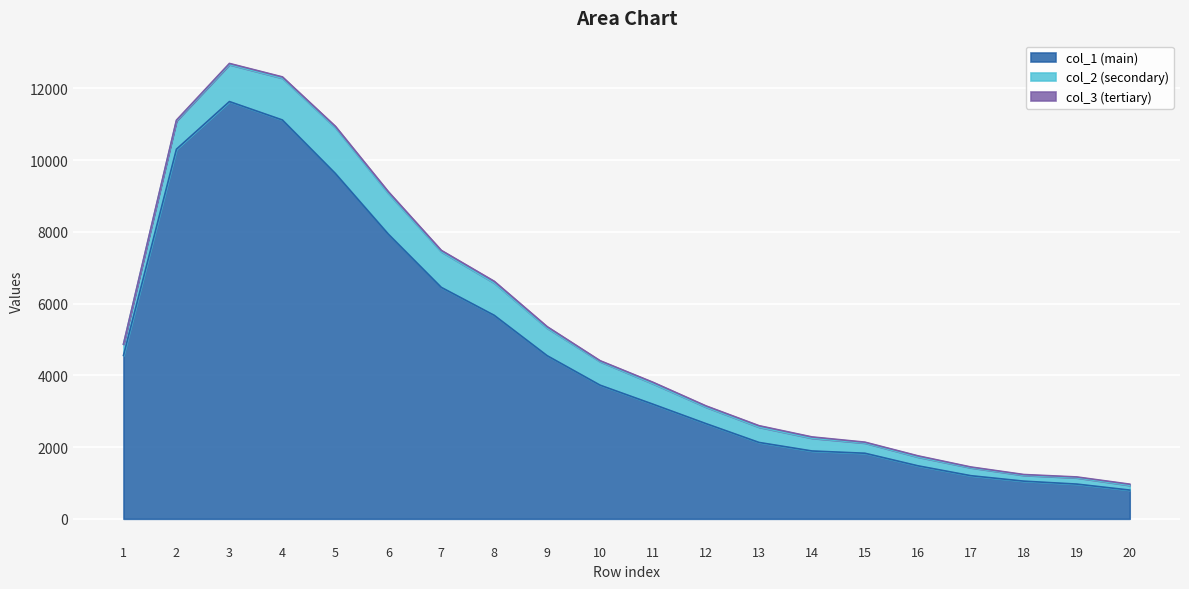

What is the difference between the maximum and minimum values in the col_1 series?

10830